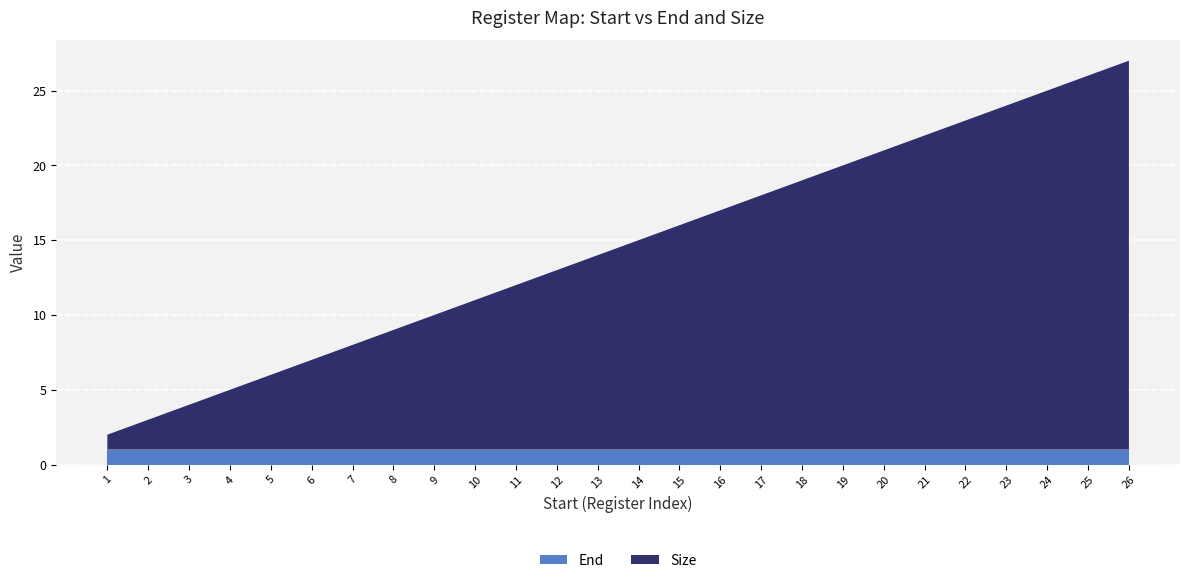

Is it true that End equals 1 at 16?

True